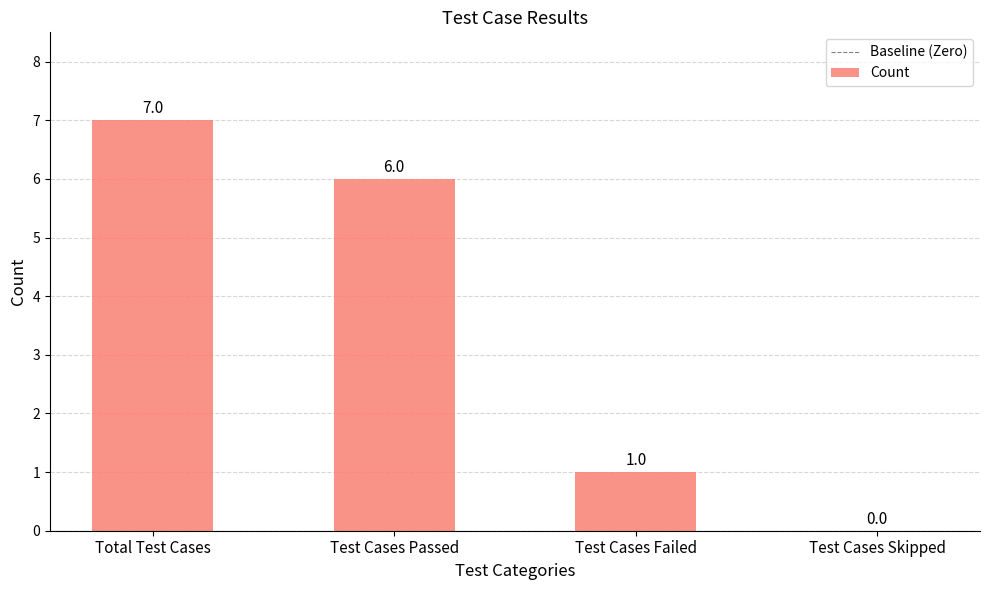

Are the bars grouped side by side (vs. stacked)?

No